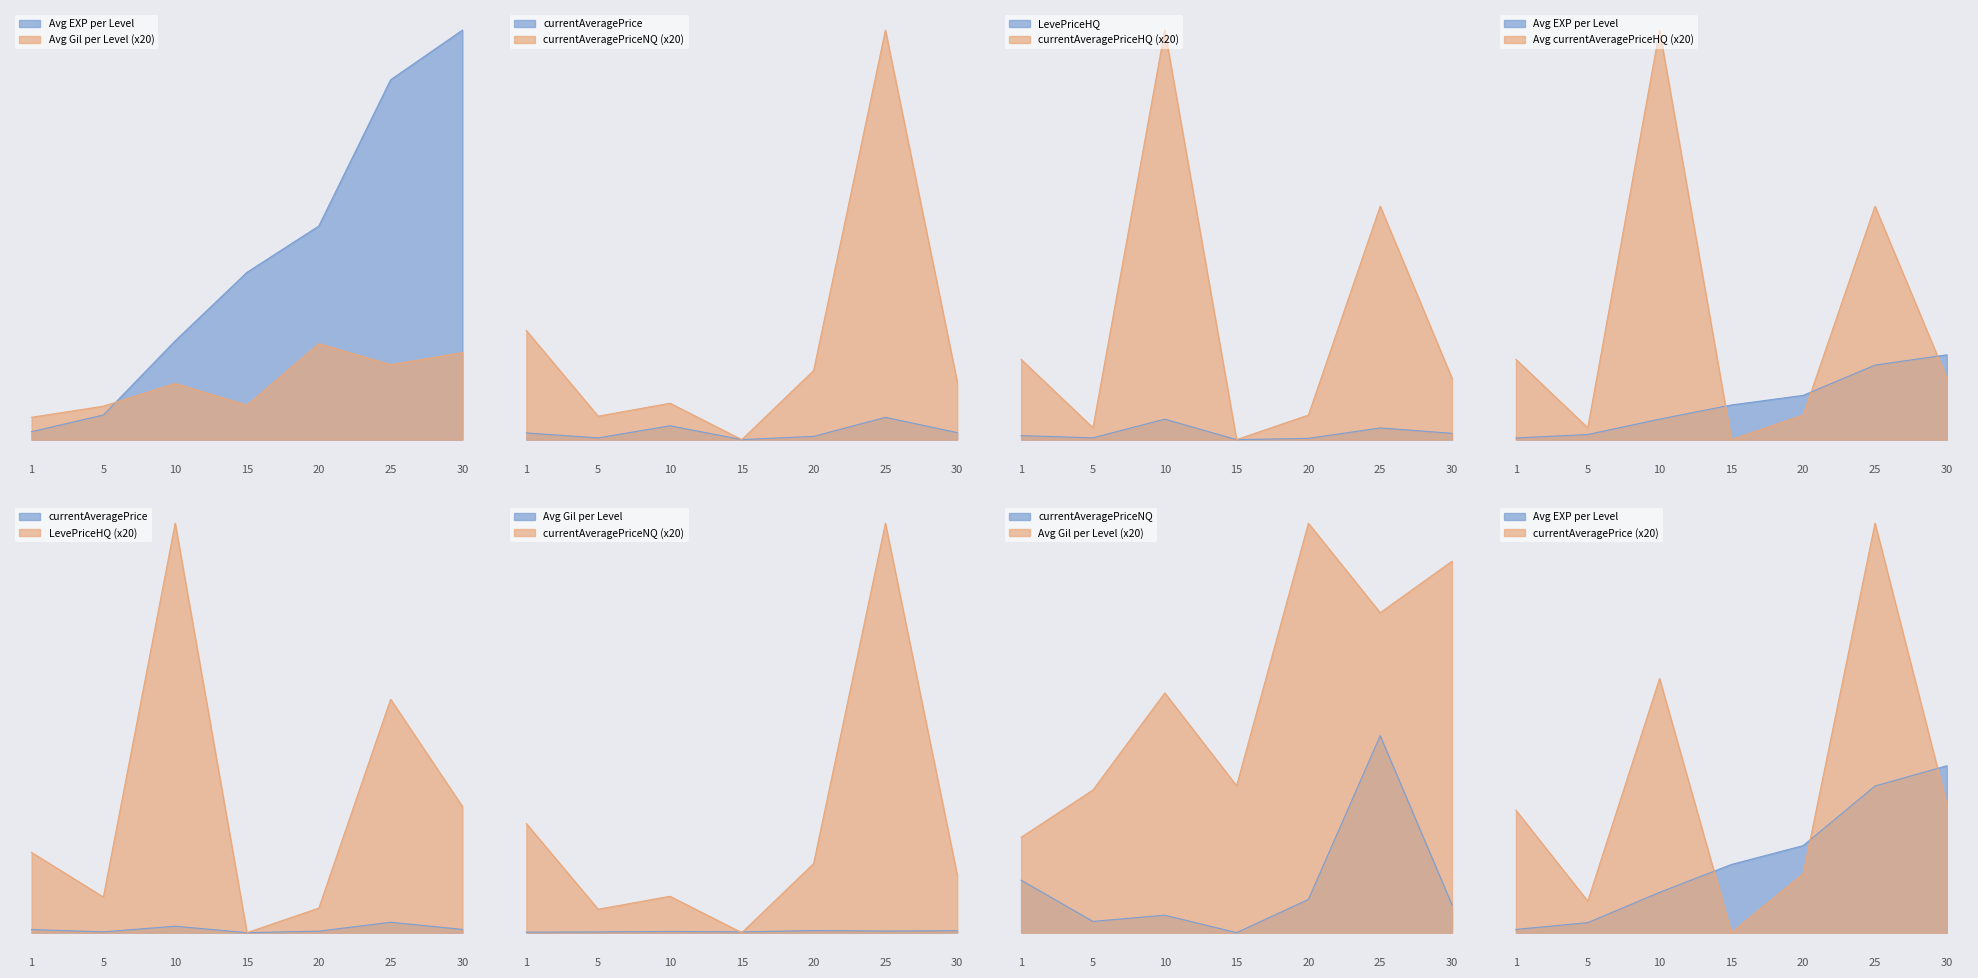

Which label corresponds to the largest value in the chart?

30